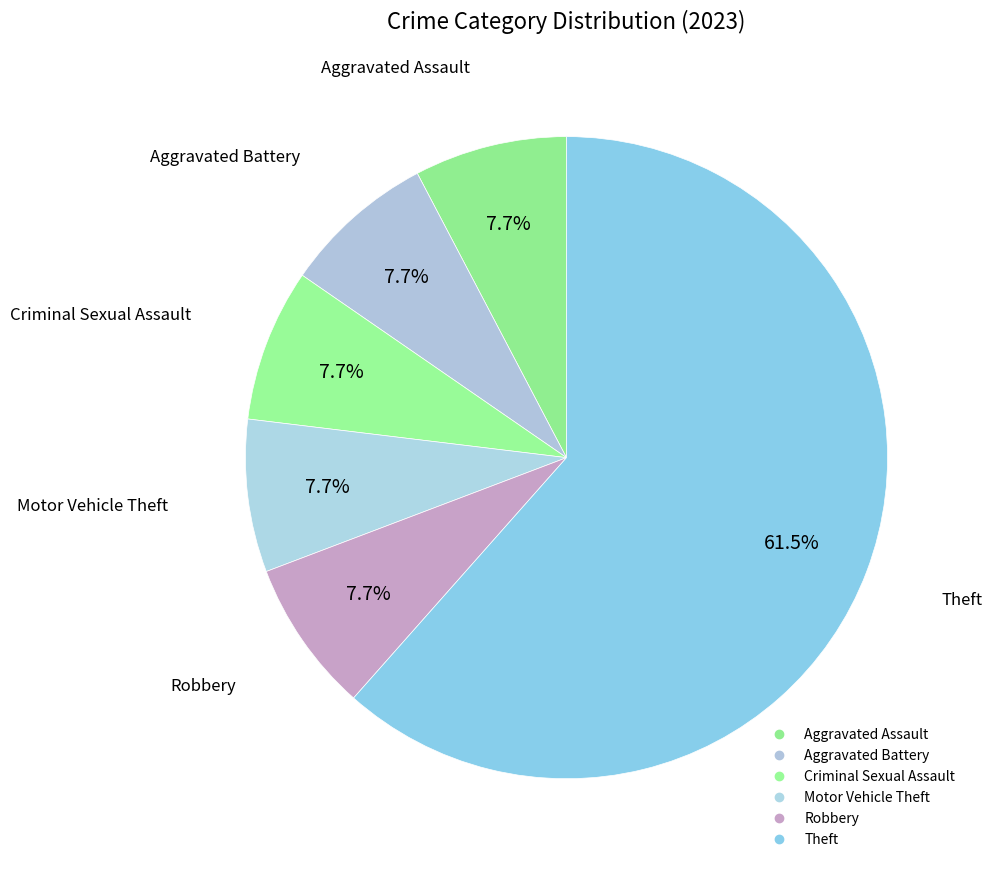

How many slices are in this pie chart?

6